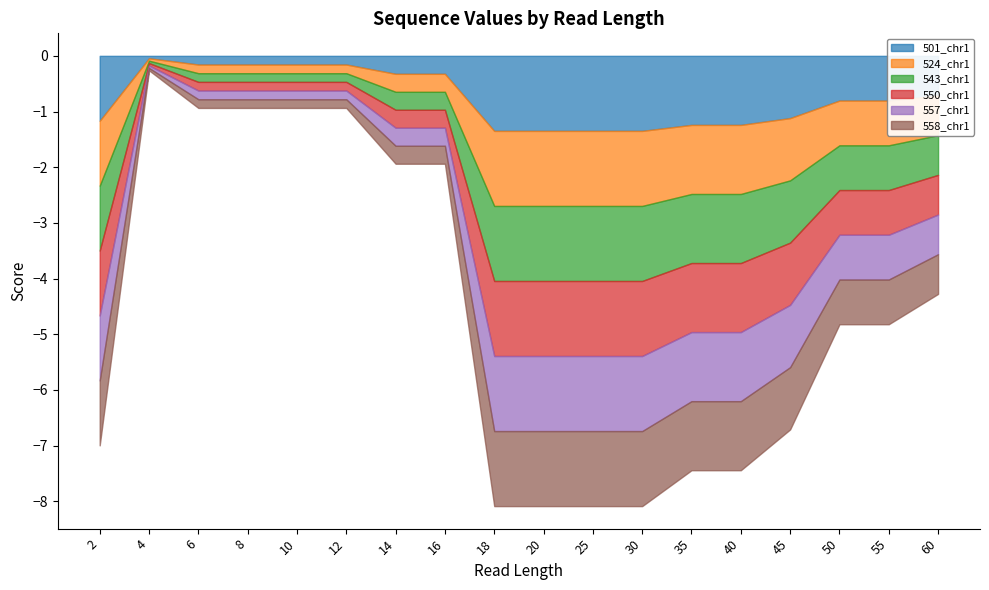

At which label does 550_chr1 reach its minimum?

18